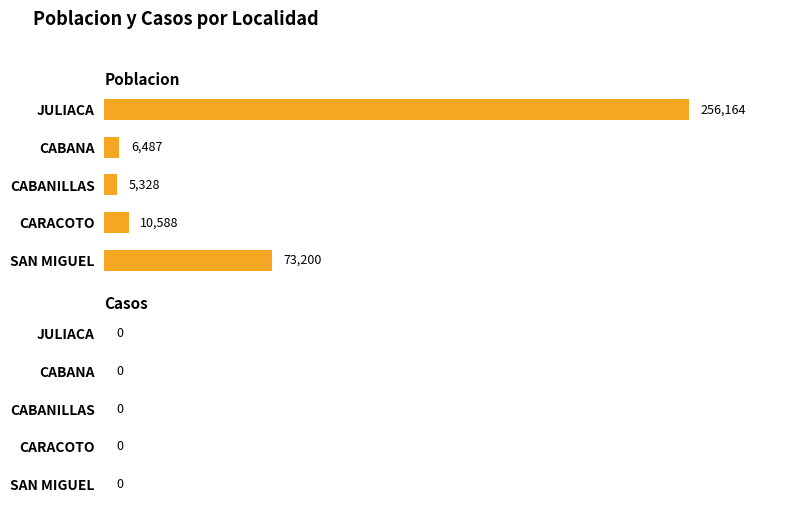

What is the change in value from CARACOTO to SAN MIGUEL?

+62612